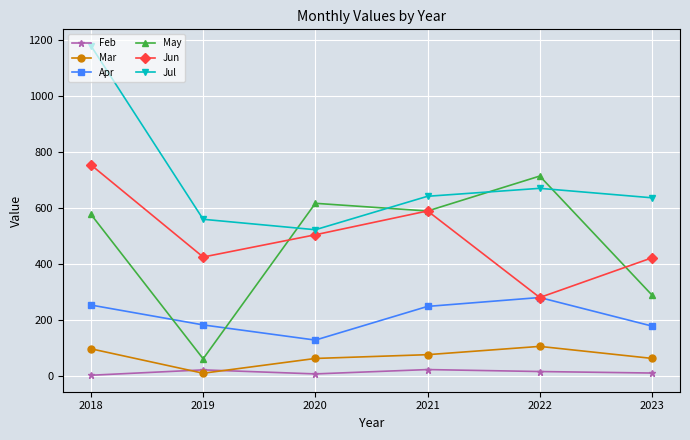

At which label does Jul reach its minimum?

2020